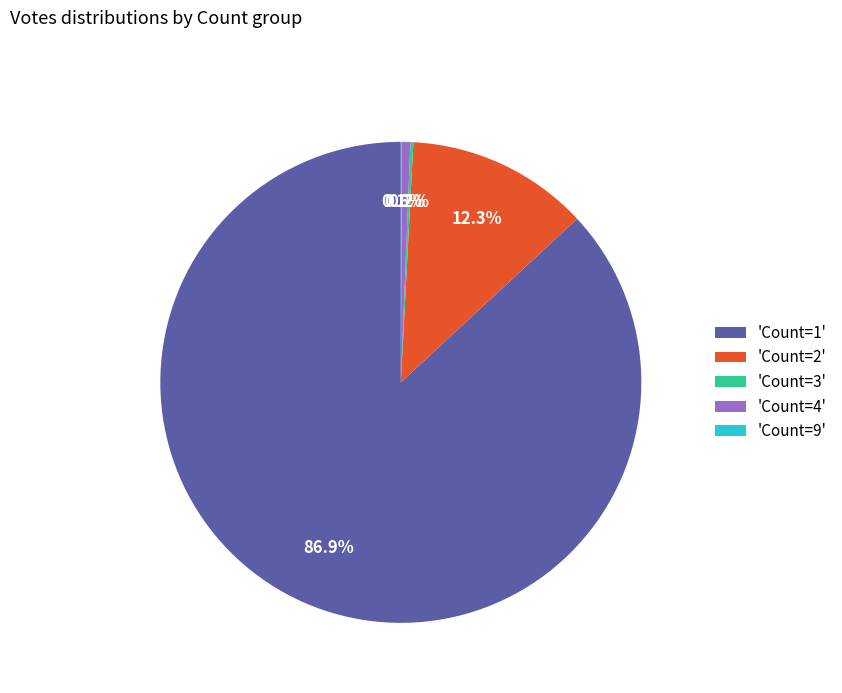

Does any single category account for the majority?

Yes